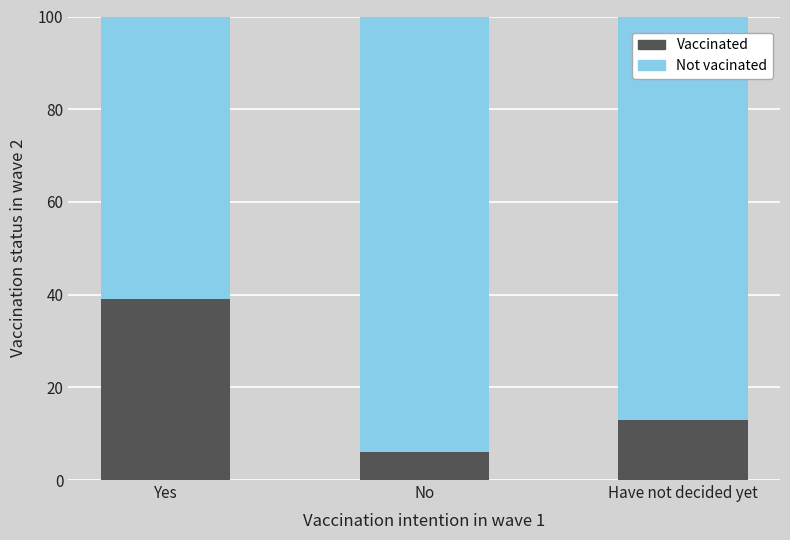

List the labels in order of Vaccinated value, largest first.

Yes, Have not decided yet, No